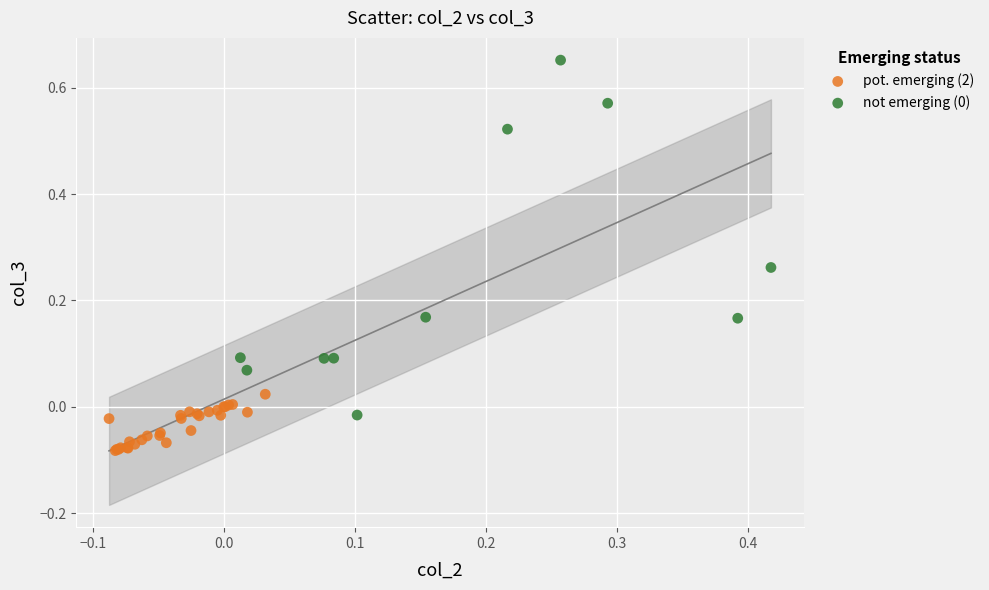

Which series reaches the minimum Y coordinate?

pot. emerging (2)